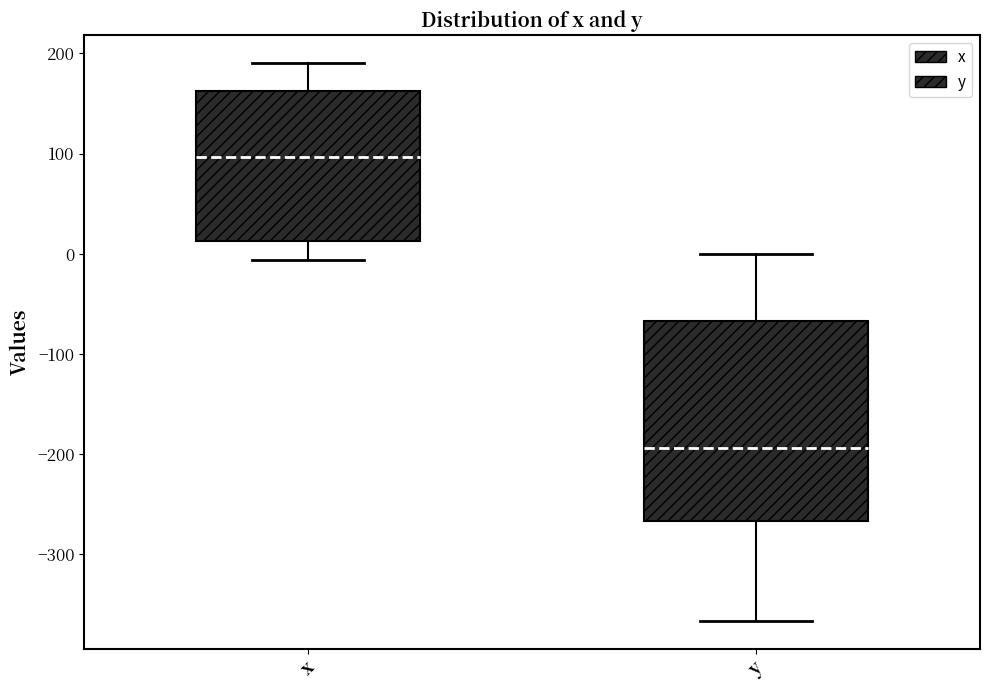

Which box's median line is the lowest?

y